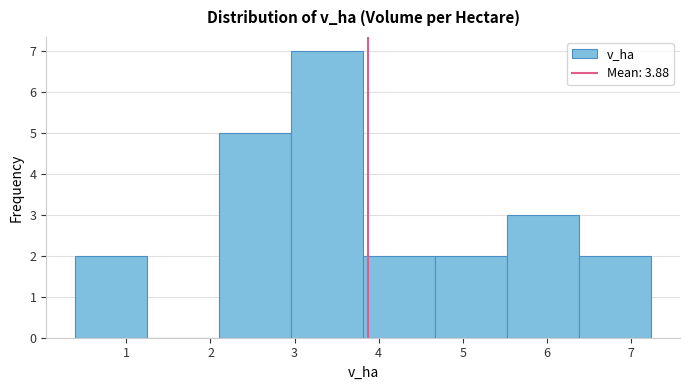

Over which range of the x-axis is the bar tallest?

3.0 to 3.8